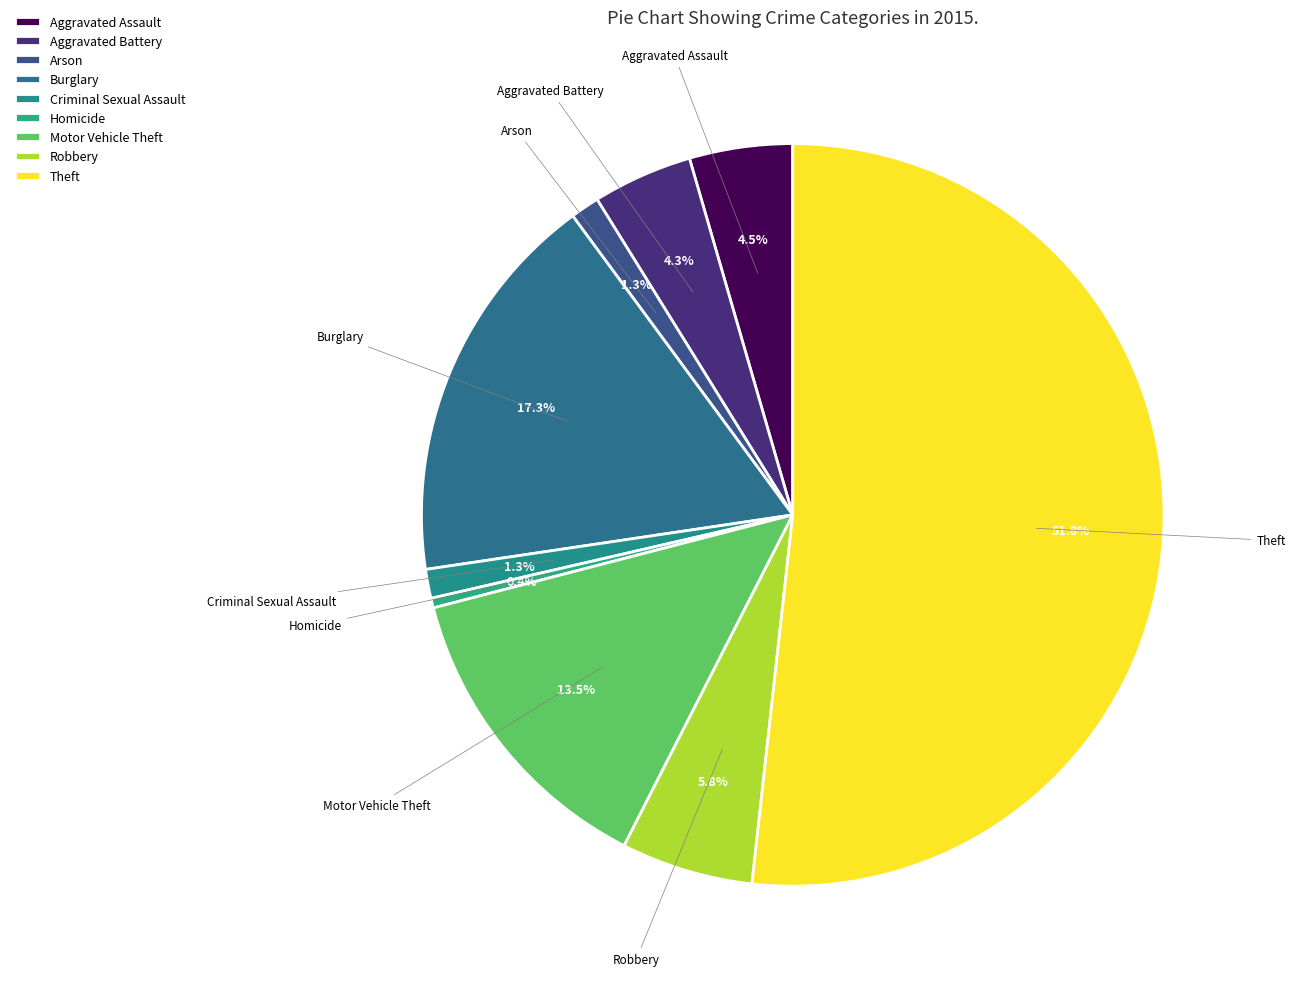

Is there a majority slice in this chart?

Yes